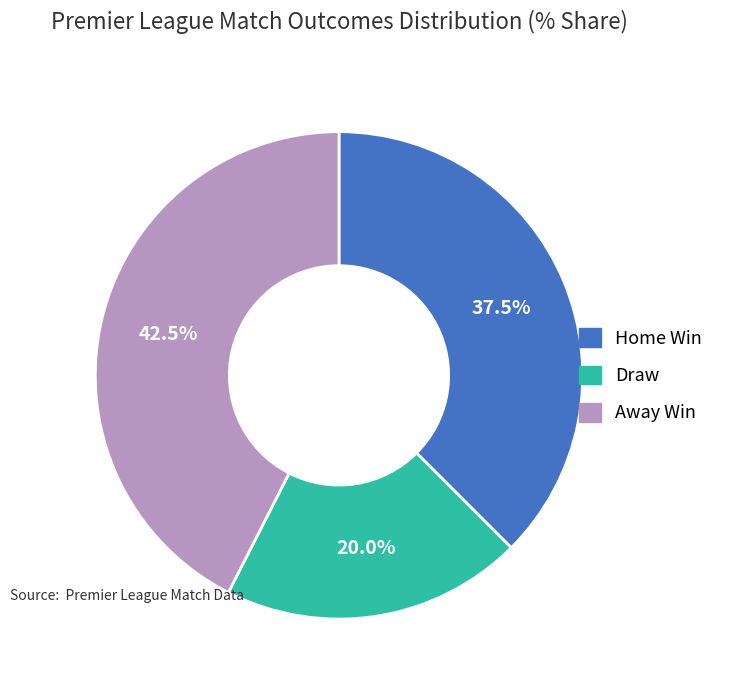

Is the sum of Home Win and Draw greater than half?

Yes